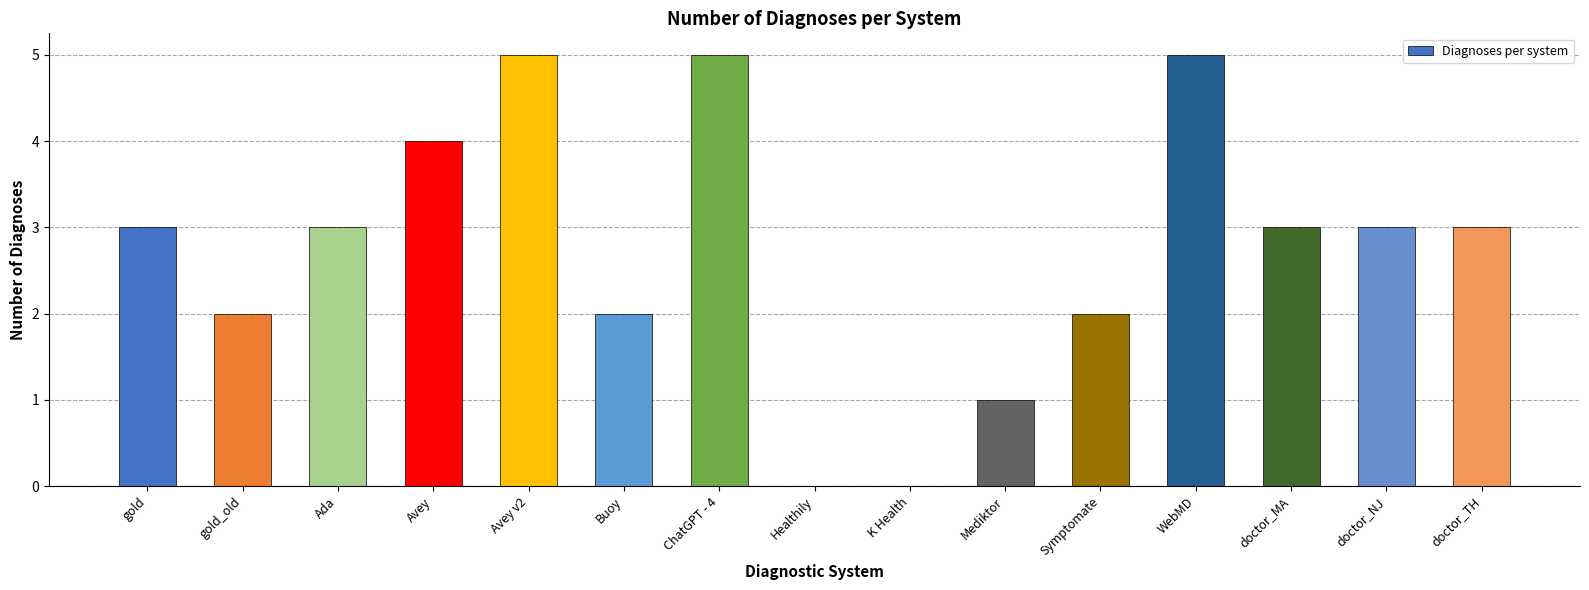

Reading left to right, extract all data points from this chart.

gold=3	gold_old=2	Ada=3	Avey=4	Avey v2=5	Buoy=2	ChatGPT - 4=5	Healthily=0	K Health=0	Mediktor=1	Symptomate=2	WebMD=5	doctor_MA=3	doctor_NJ=3	doctor_TH=3